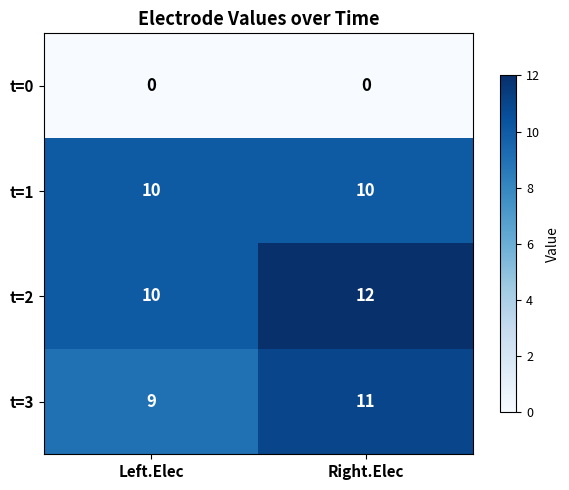

Reading left to right, extract all data points from this chart.

t=0: Left.Elec=0	Right.Elec=0
t=1: Left.Elec=10	Right.Elec=10
t=2: Left.Elec=10	Right.Elec=12
t=3: Left.Elec=9	Right.Elec=11